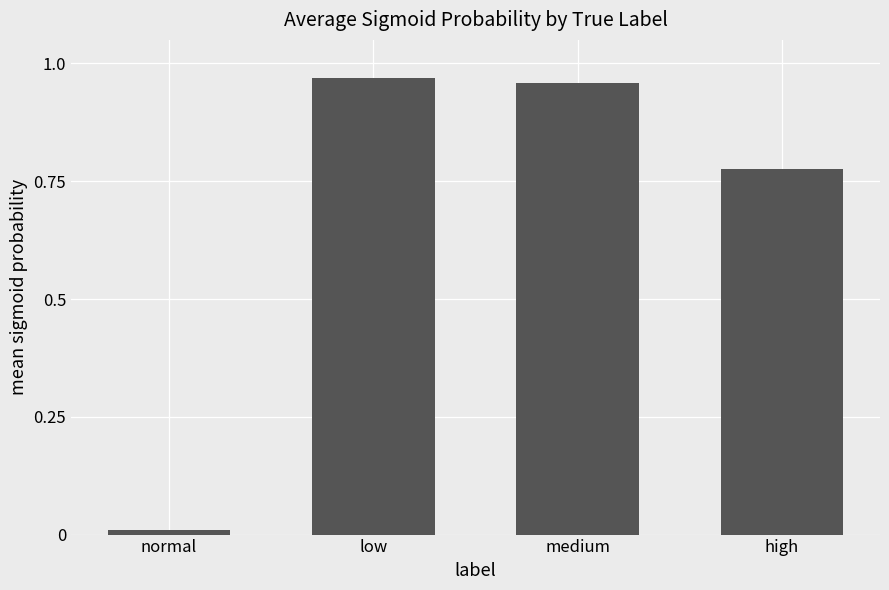

What is the sum of all values?

2.7